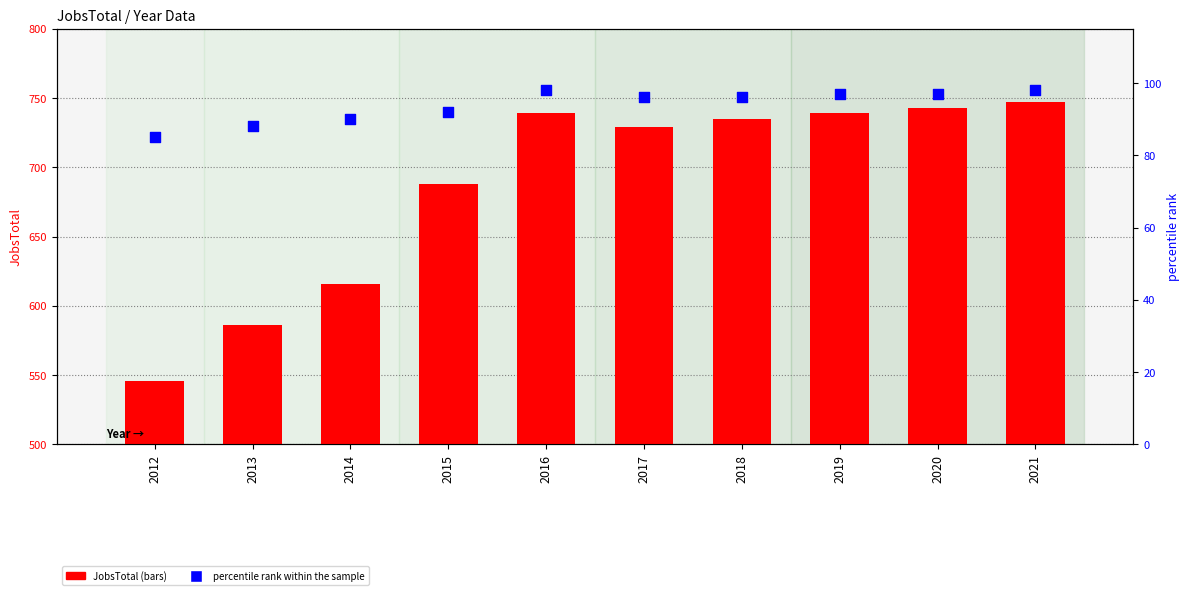

At how many categories does at least one series exceed 219?

10